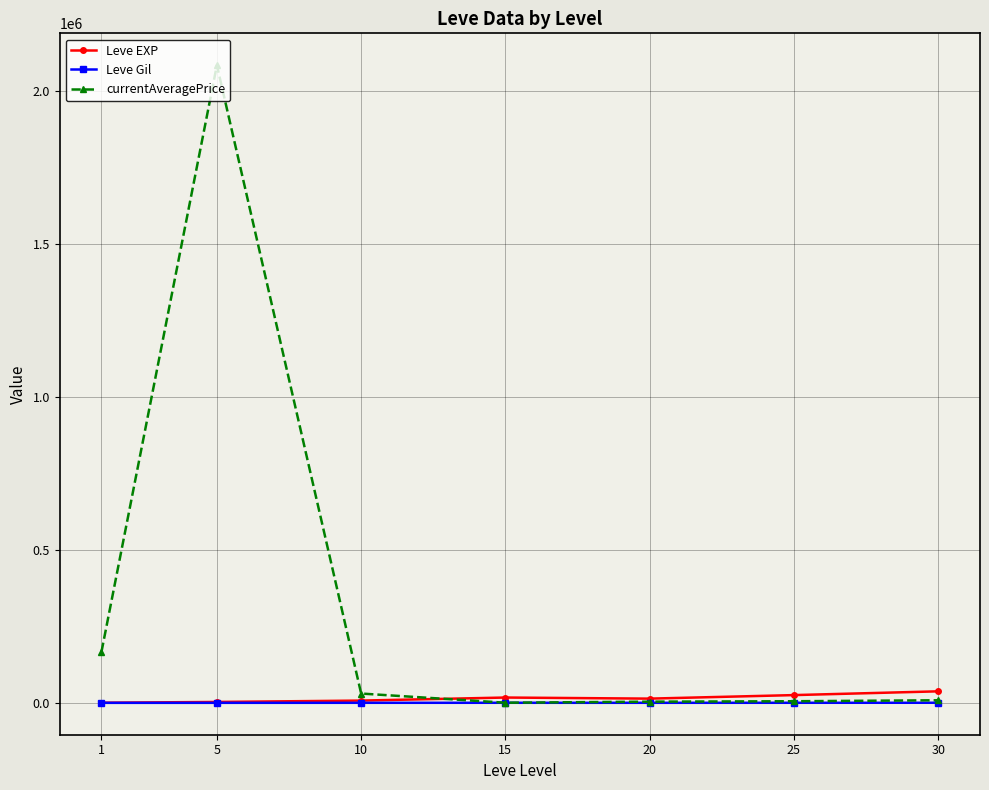

List the series in order of their peak value, lowest first.

Leve Gil, Leve EXP, currentAveragePrice